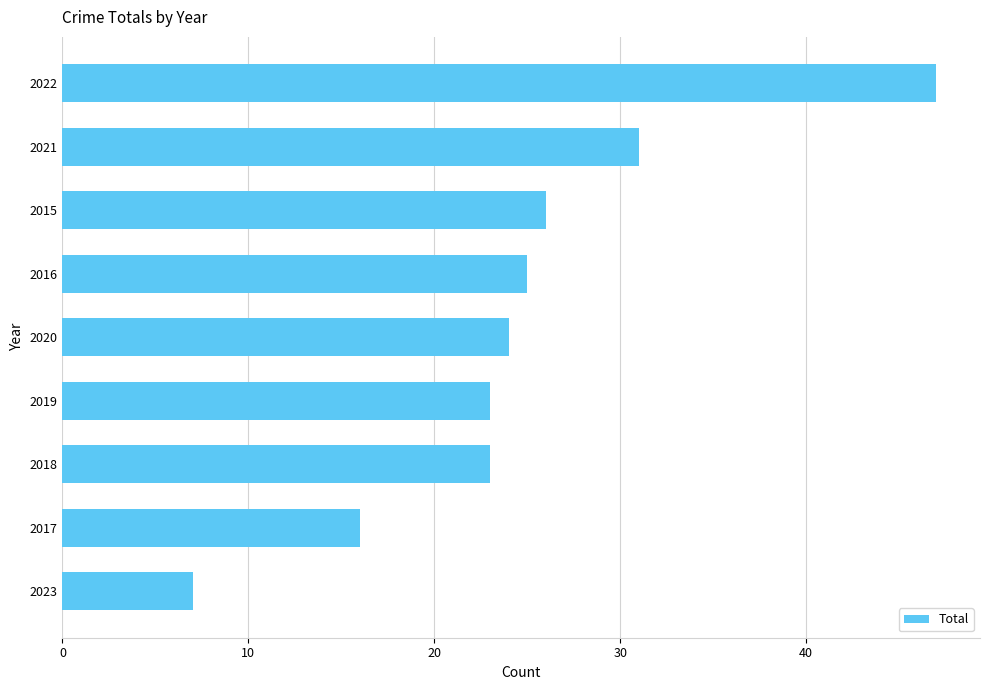

What is the maximum value shown in the chart?

47